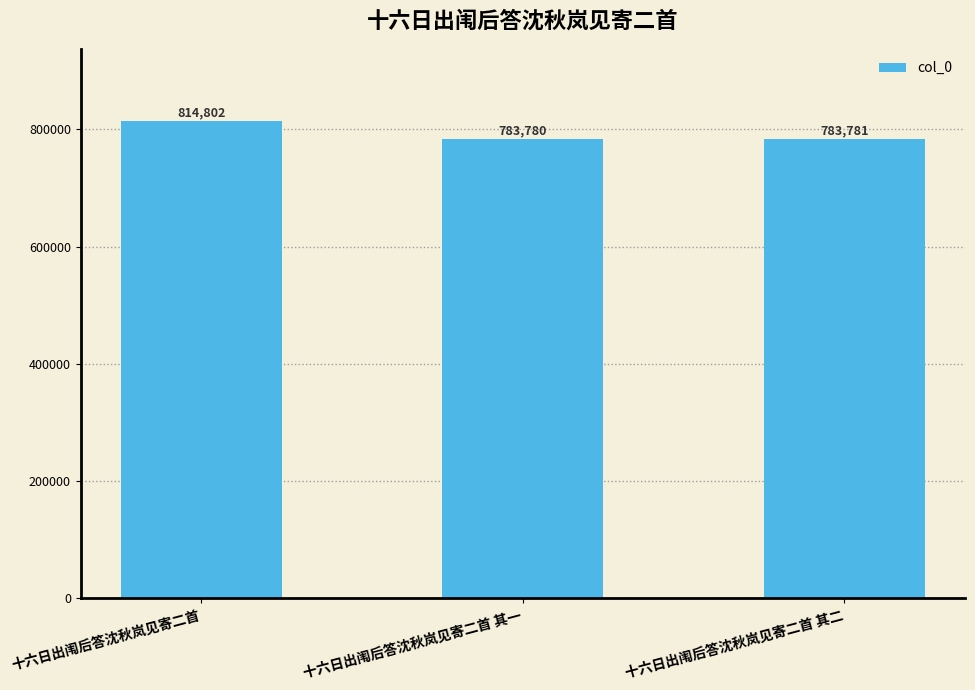

At which label is the value closest to 799291?

十六日出闱后答沈秋岚见寄二首 其二